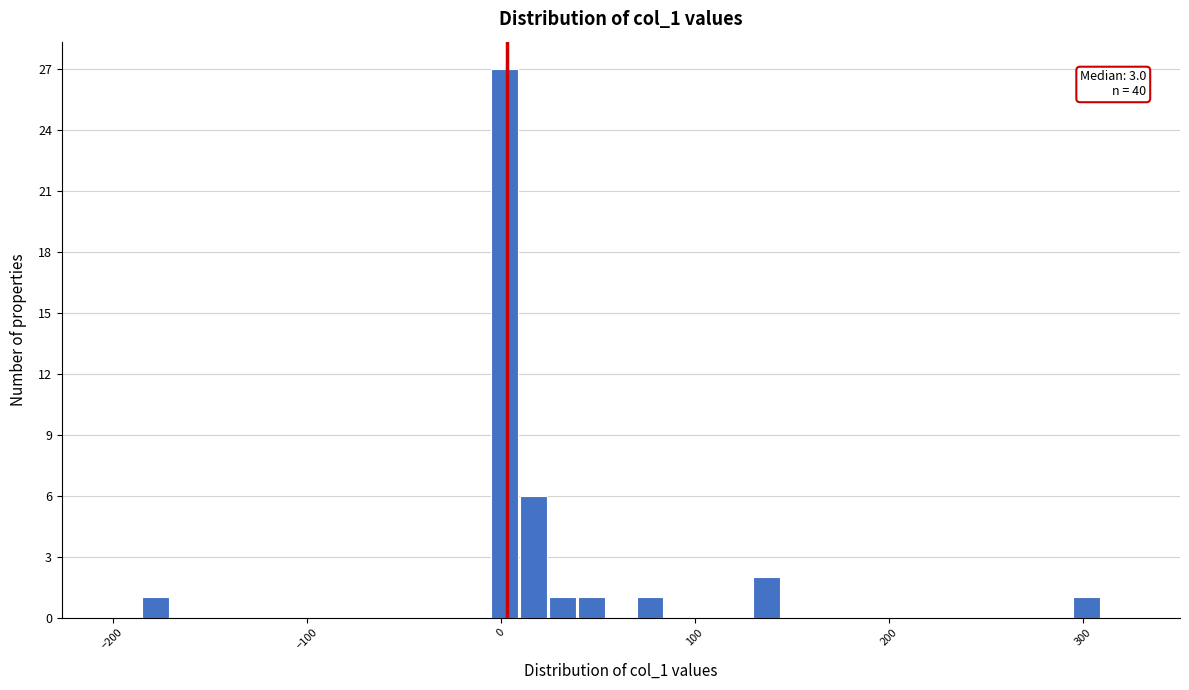

Around what value on the x-axis is the tallest bar? Give the approximate position of its centre, as read against the axis.

0